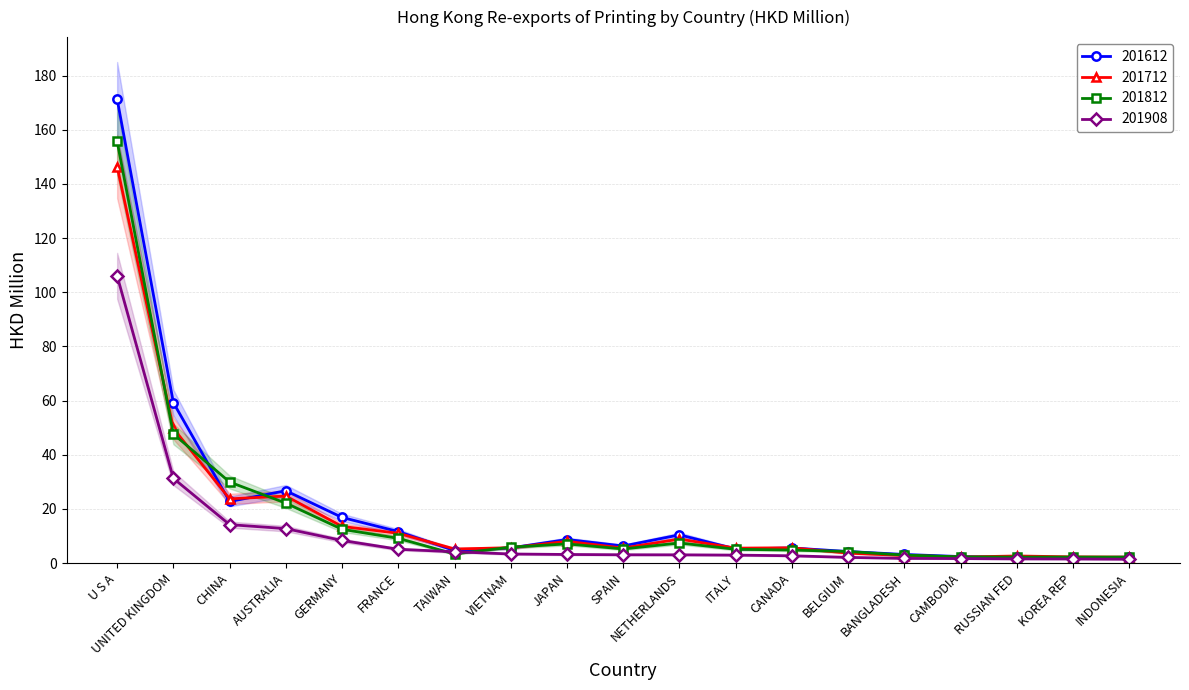

At how many categories does at least one series exceed 122?

1